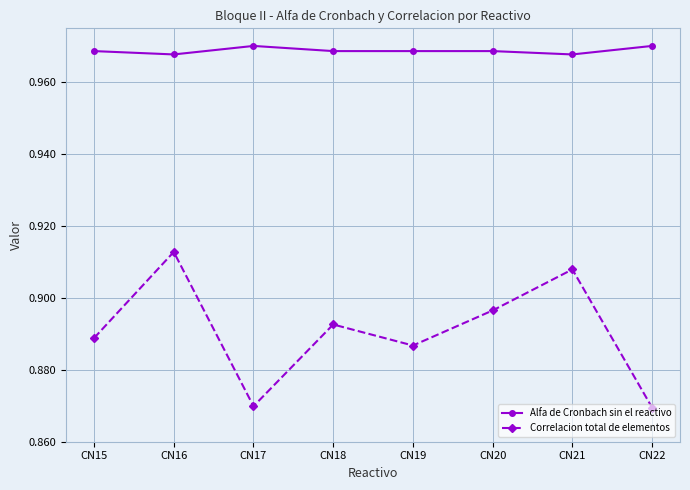

Is it true that Alfa de Cronbach sin el reactivo equals 1.4 at CN16?

False